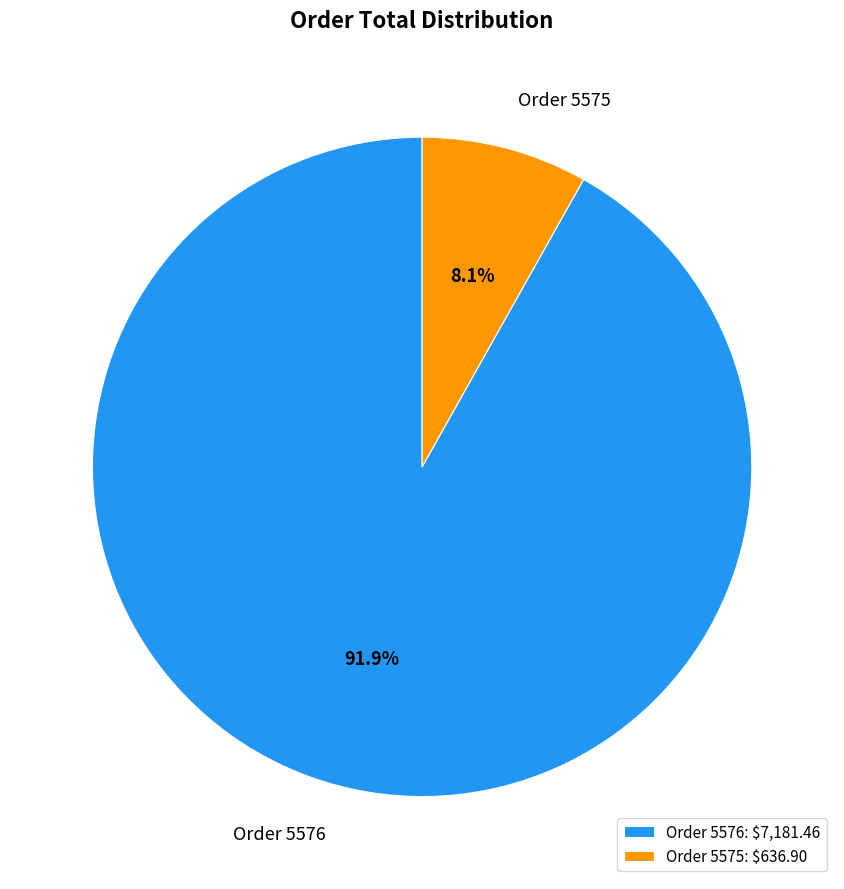

Between Order 5576 and Order 5575, which is larger?

Order 5576